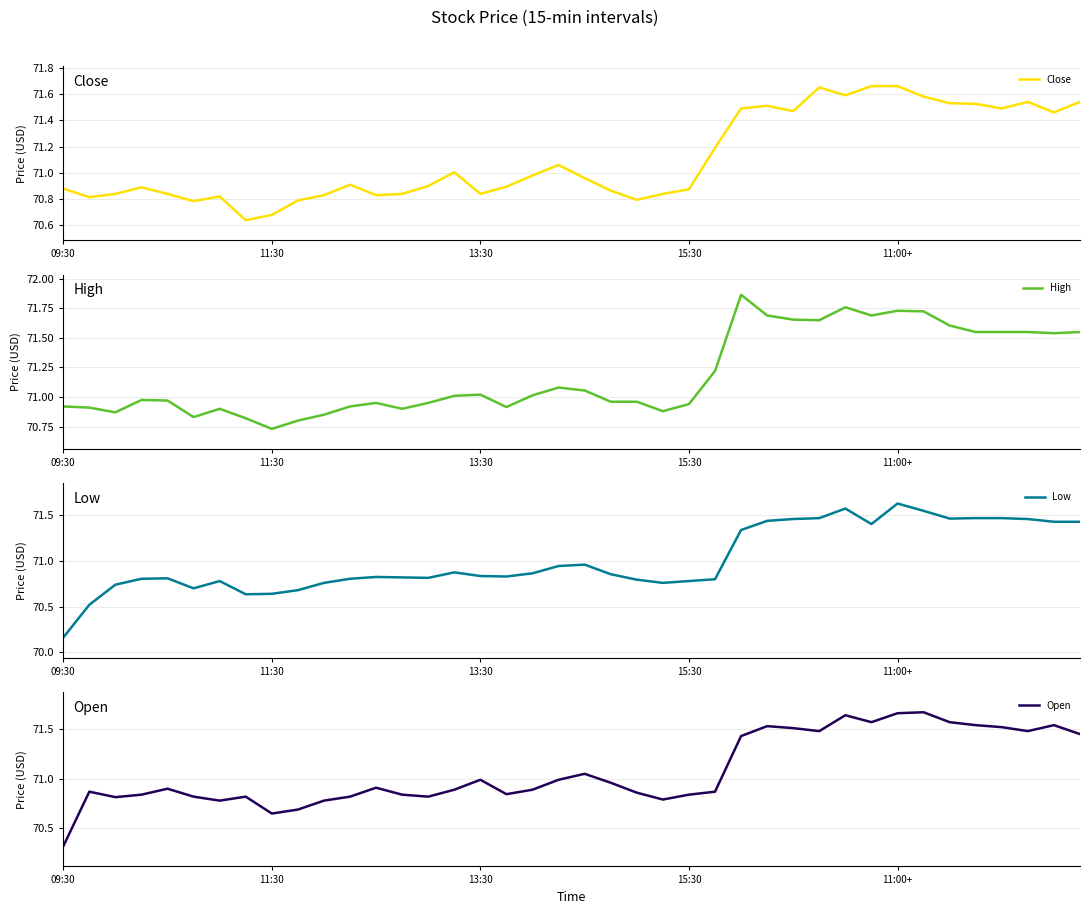

True or false: High has a value of 121.8 at 20.

False